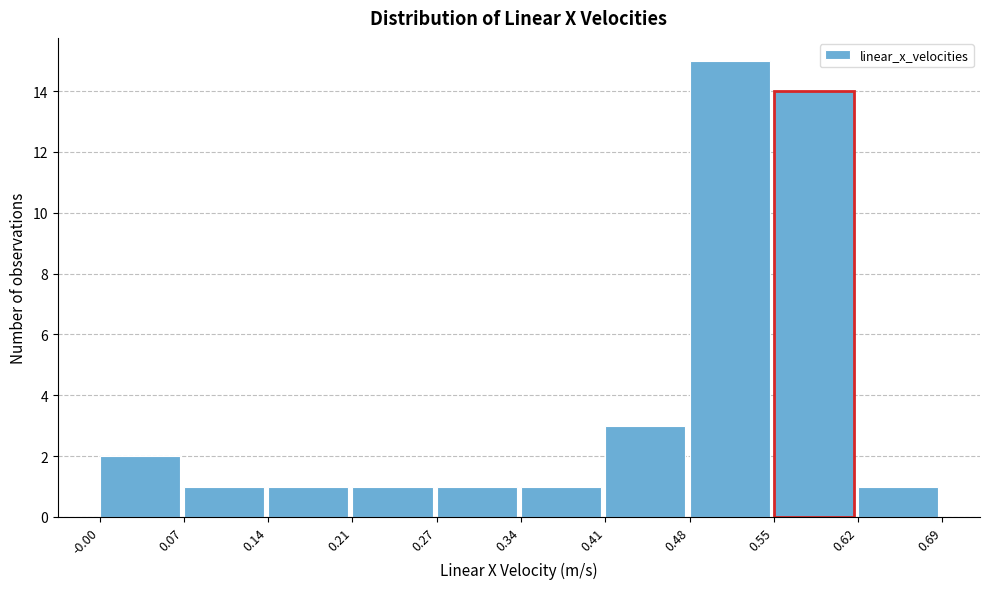

Over which range of the x-axis is the bar tallest?

0.48 to 0.55